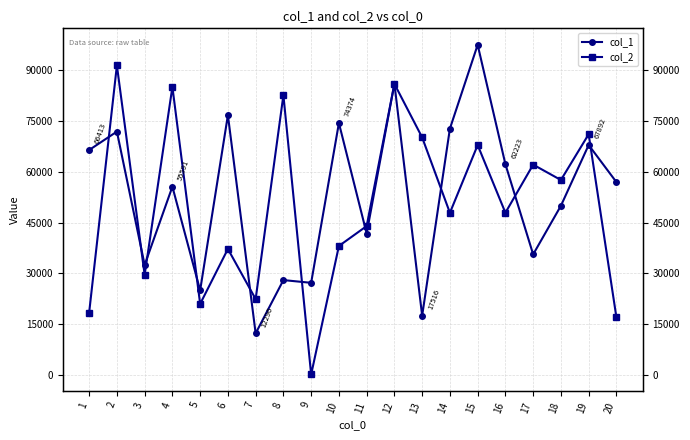

Count the number of categories in the chart.

20